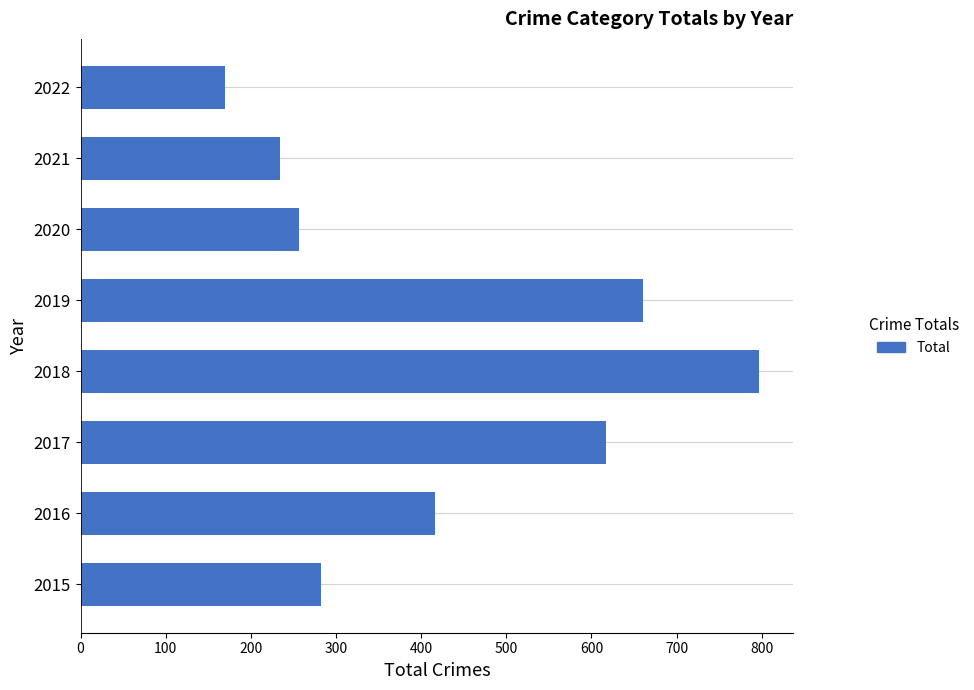

What is the minimum value shown in the chart?

170